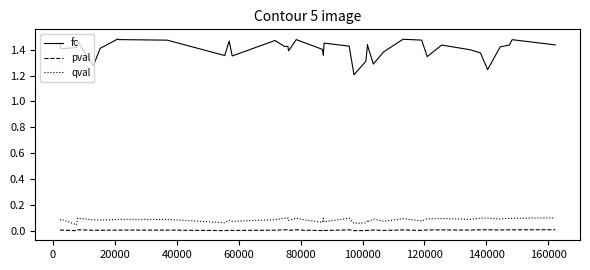

List the series in order of their peak value, highest first.

fc, qval, pval